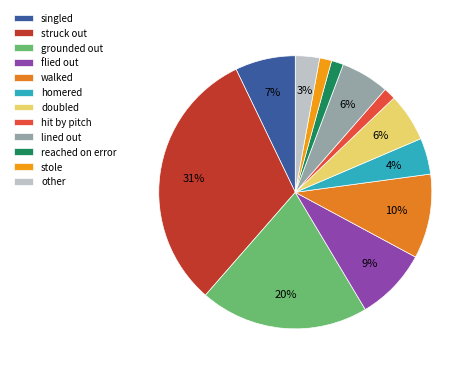

Which slice is the smallest?

hit by pitch